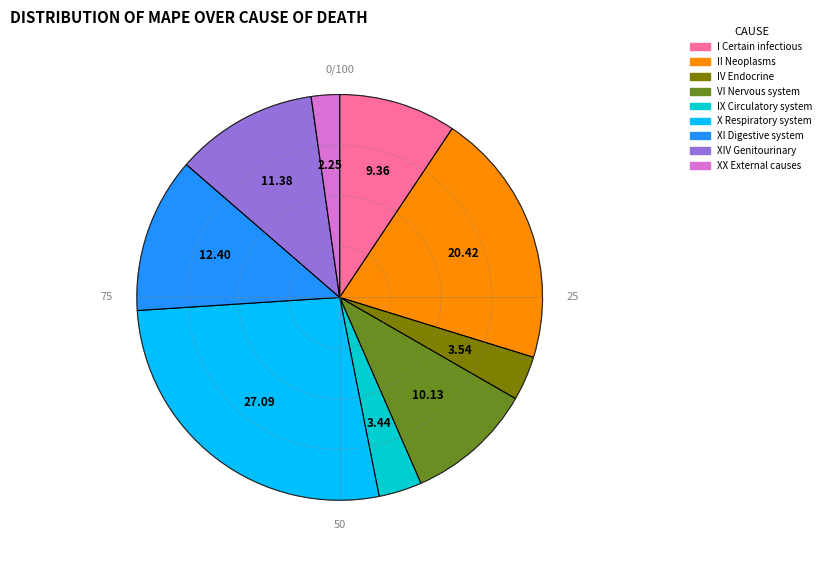

Which slice is the largest?

X Respiratory system